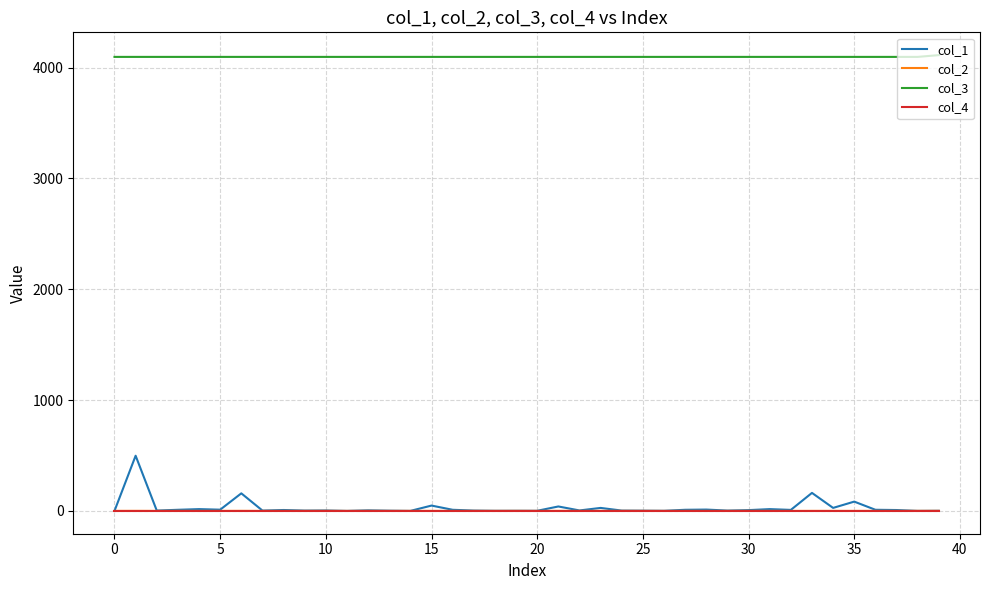

Which series has the largest total across all categories?

col_3